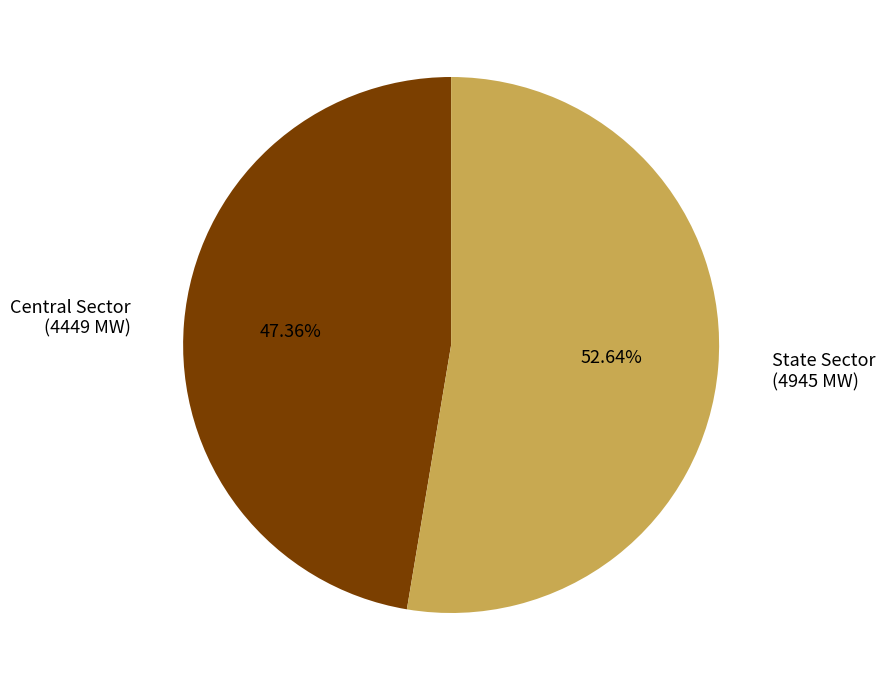

Is there a majority slice in this chart?

Yes